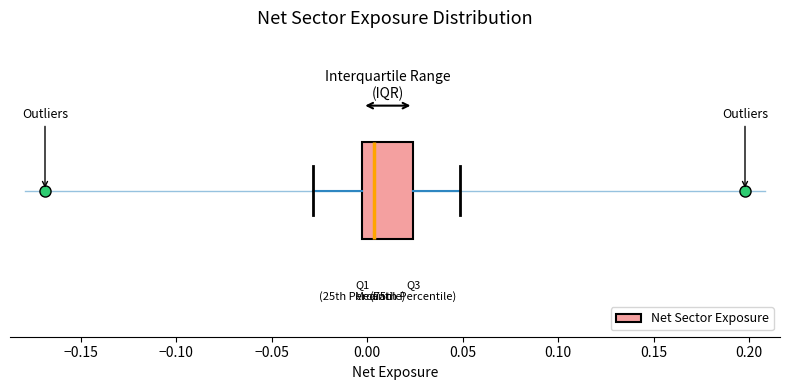

Transcribe this box plot: give where the median line is, the range the box spans, and where the two whiskers end, as read against the x-axis. The values are not printed on the chart, so give them approximately, as read against the axis.

median 0.005, box -0.005 to 0.025, whiskers -0.030 to 0.050